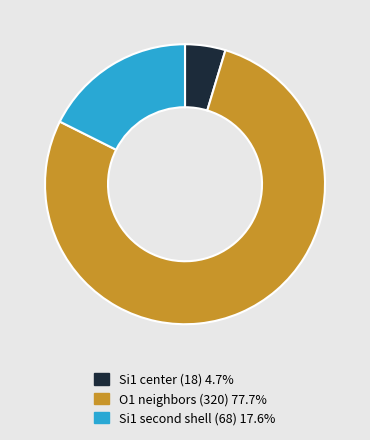

Is there a majority slice in this chart?

Yes